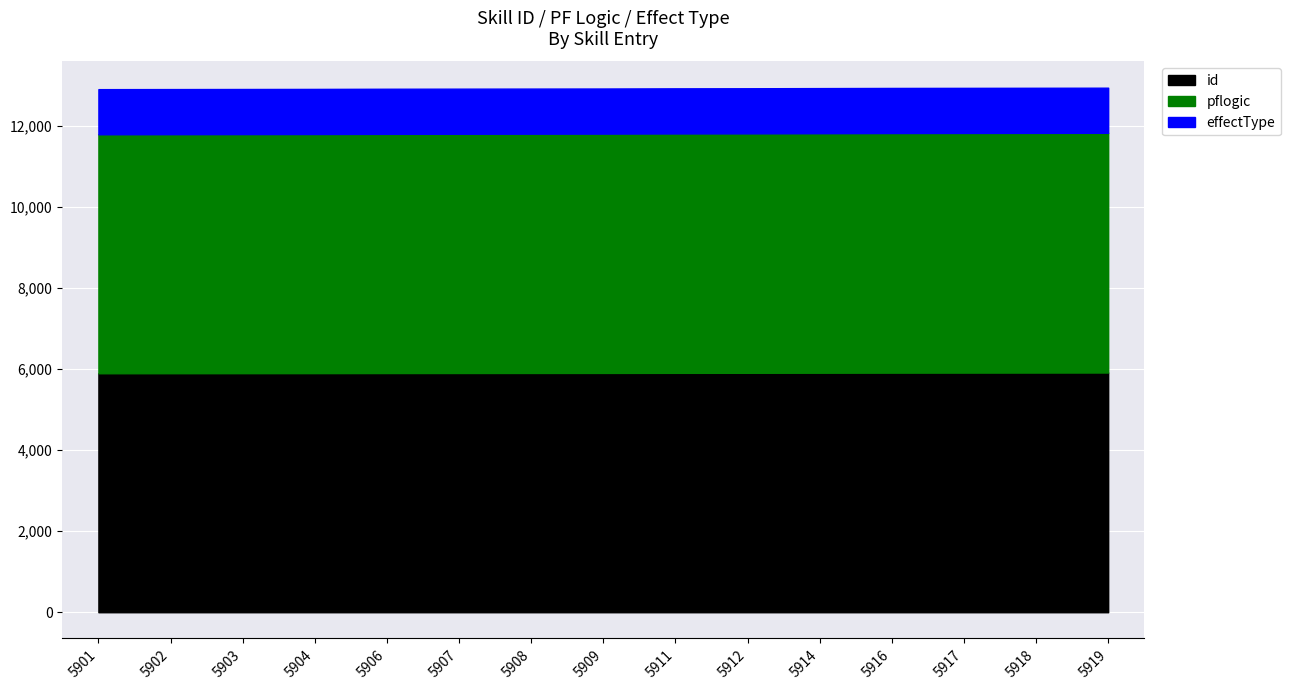

What is the greatest value displayed?

5919